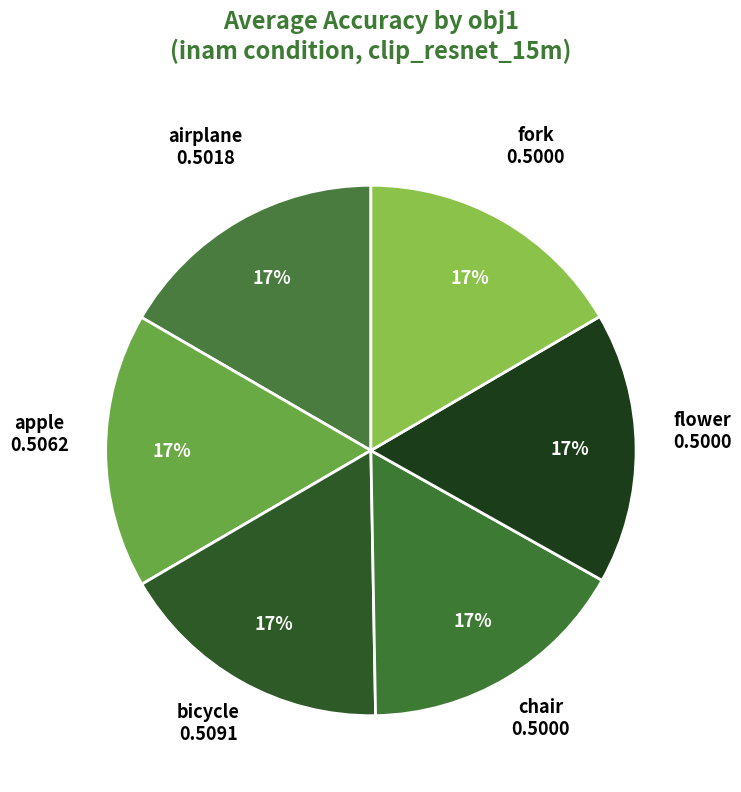

Do airplane and apple together represent more than half of the pie?

No